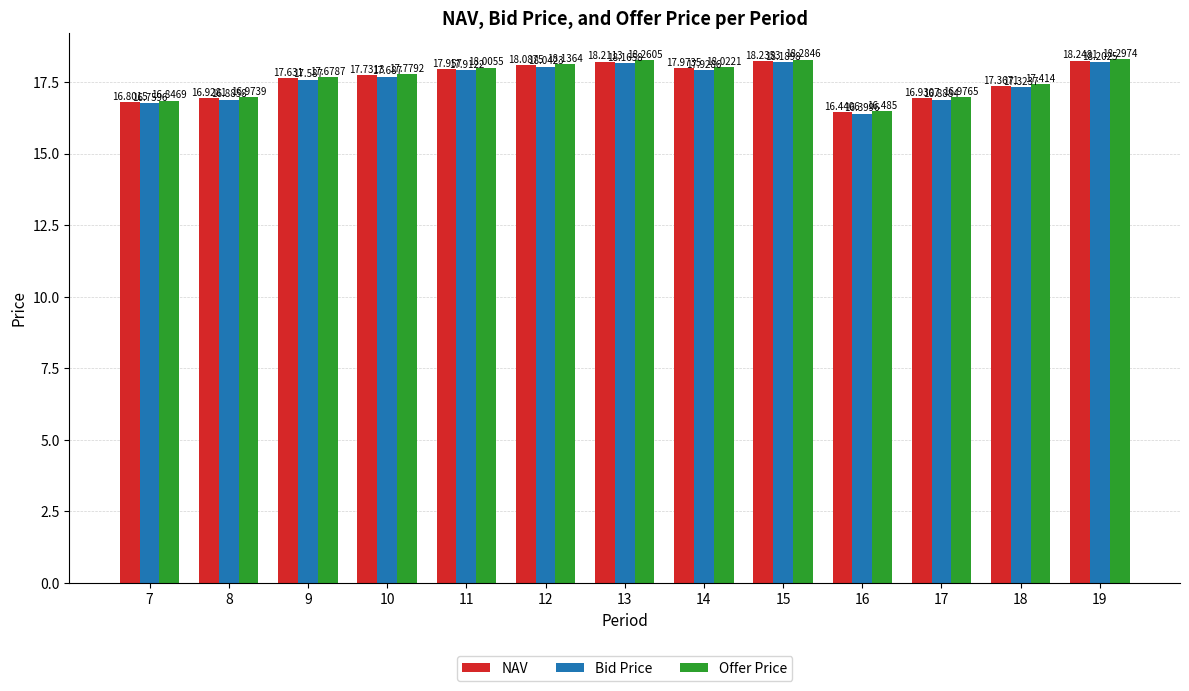

What is the value of the NAV bar at the 2nd from the left?

16.9